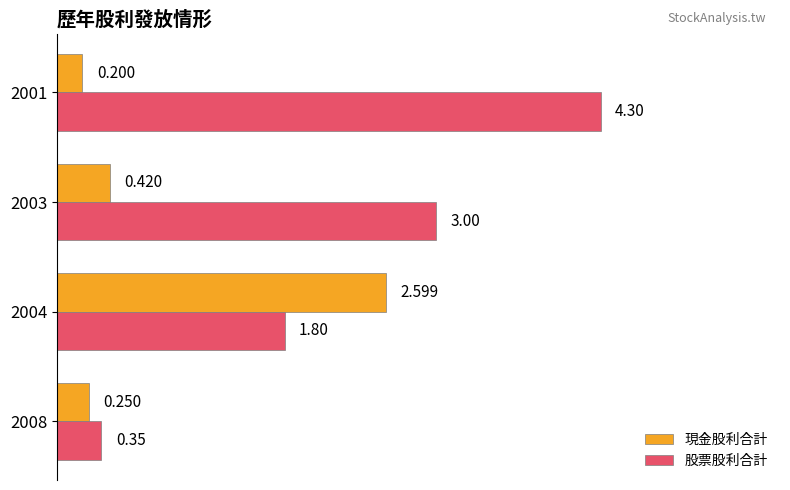

Which series has the largest range (max minus min)?

股票股利合計